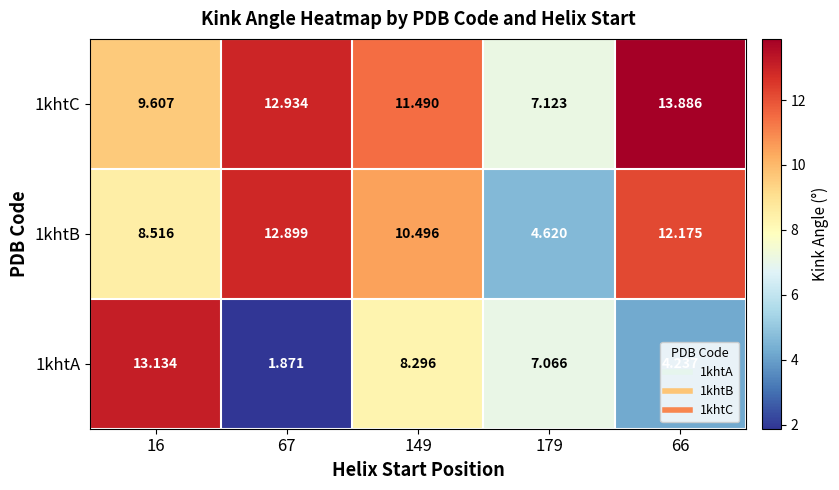

Is the value of 1khtA at 67 greater than the value of 1khtC at 66?

No